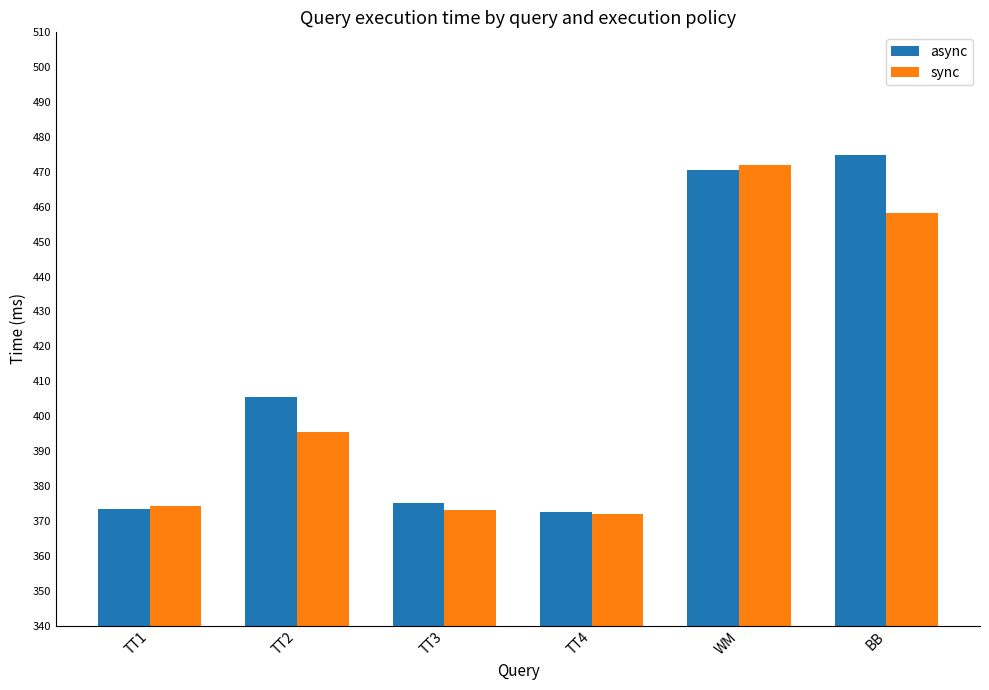

List the series in order of their overall mean, highest first.

async, sync